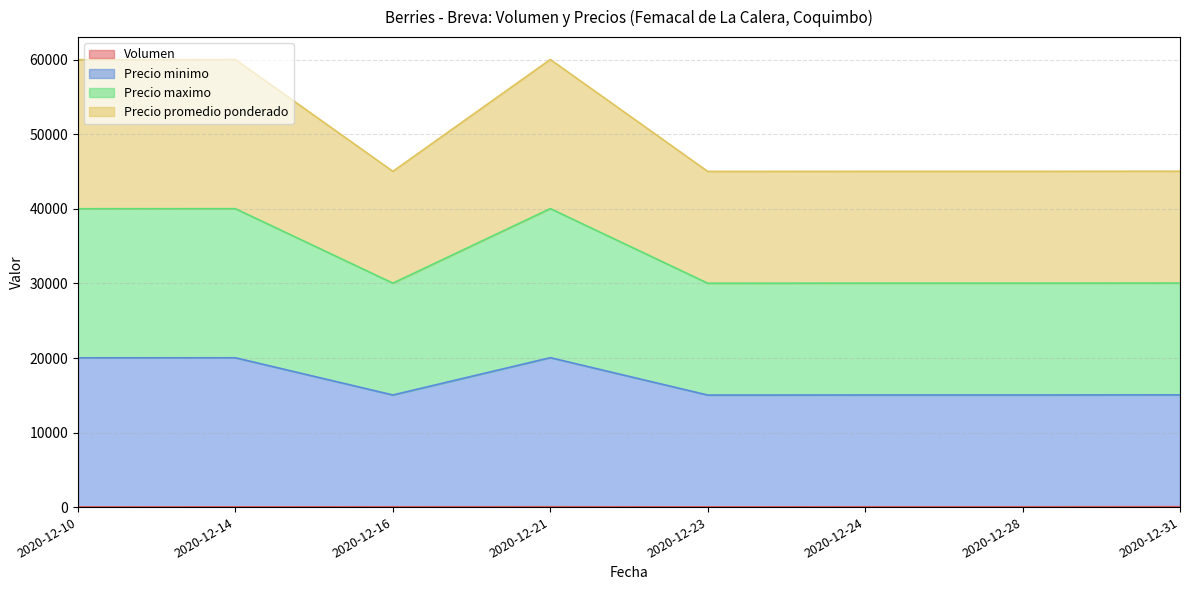

What is the difference between the second highest and minimum values in the Precio promedio ponderado series?

5000